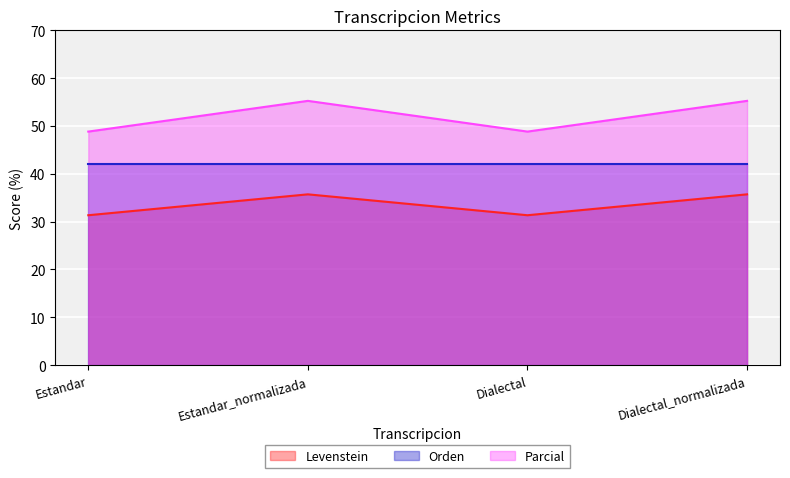

What is the total value across all series at Dialectal_normalizada?

133.1